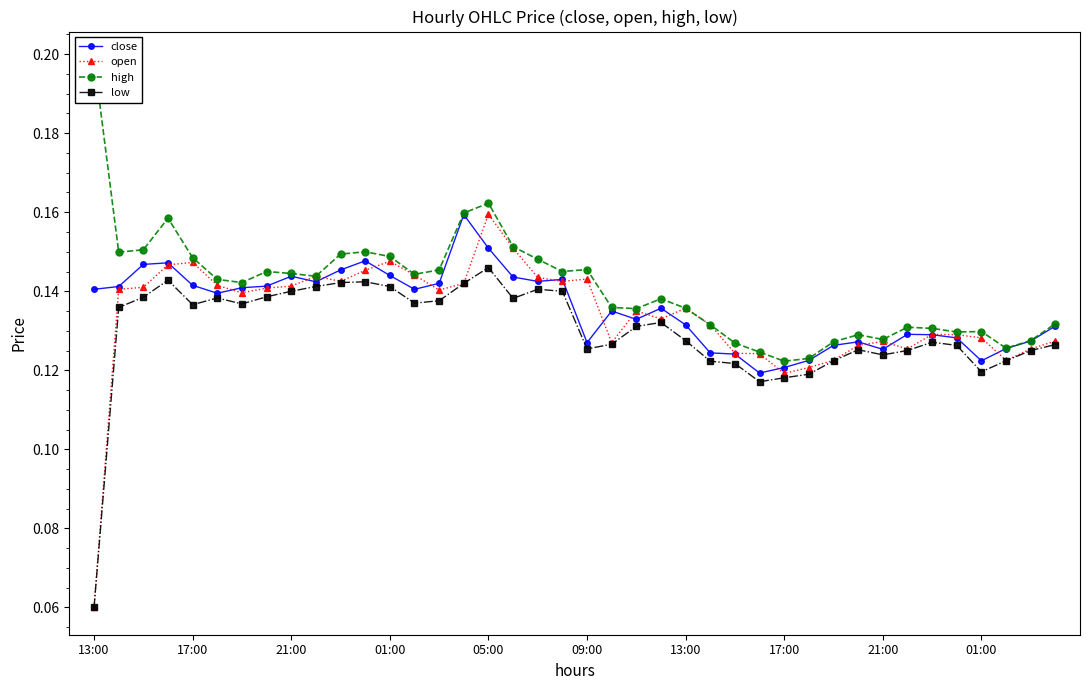

The high series shows 0.1 at 33. True or false?

False